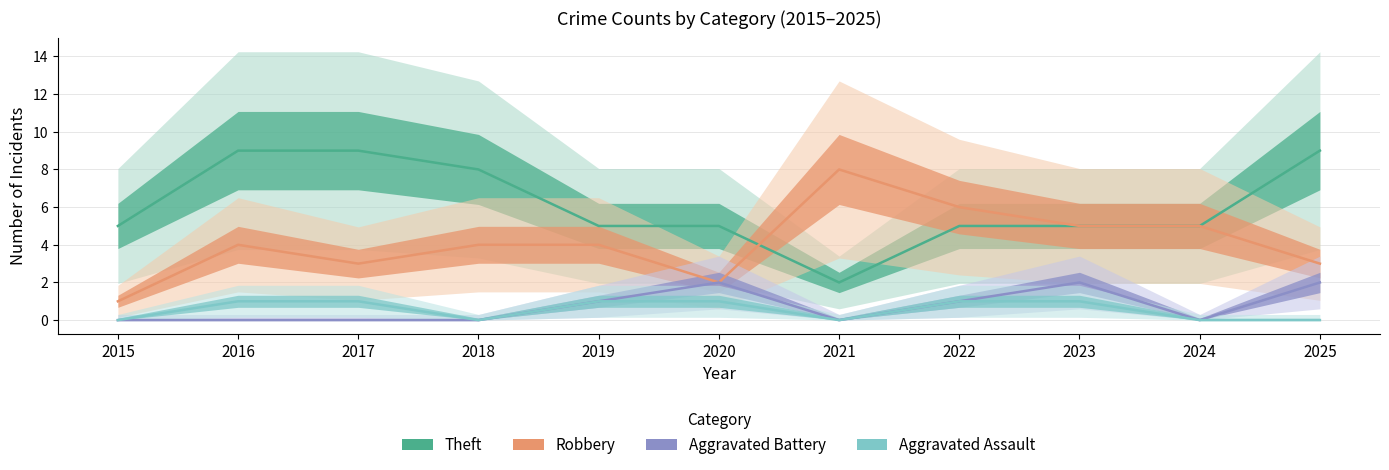

At which label does Theft first exceed 5?

2016